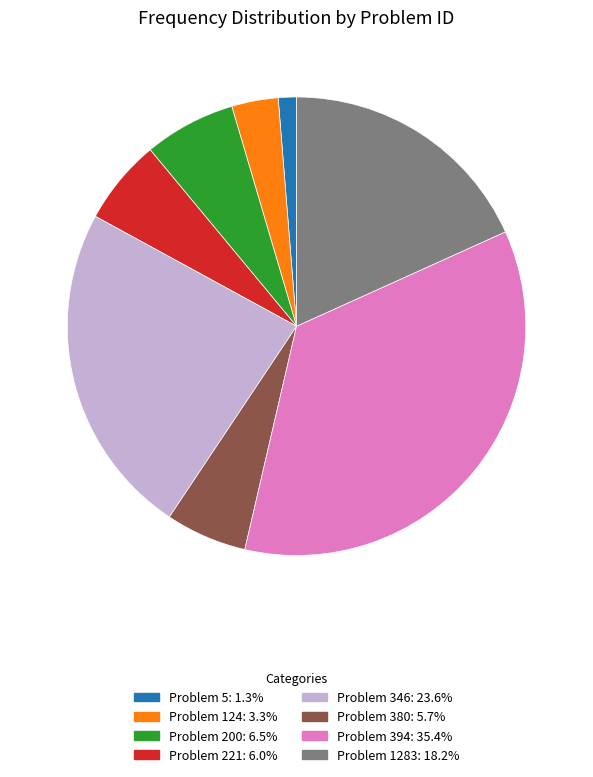

Does any single category account for the majority?

No